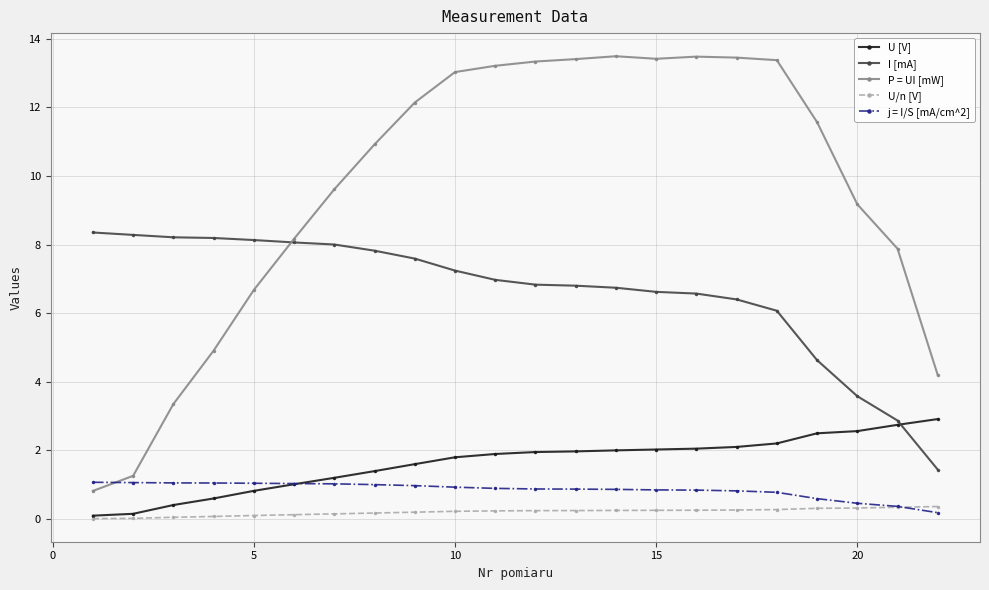

What is the value of the j = I/S [mA/cm^2] point at the 7th from the left?

1.0